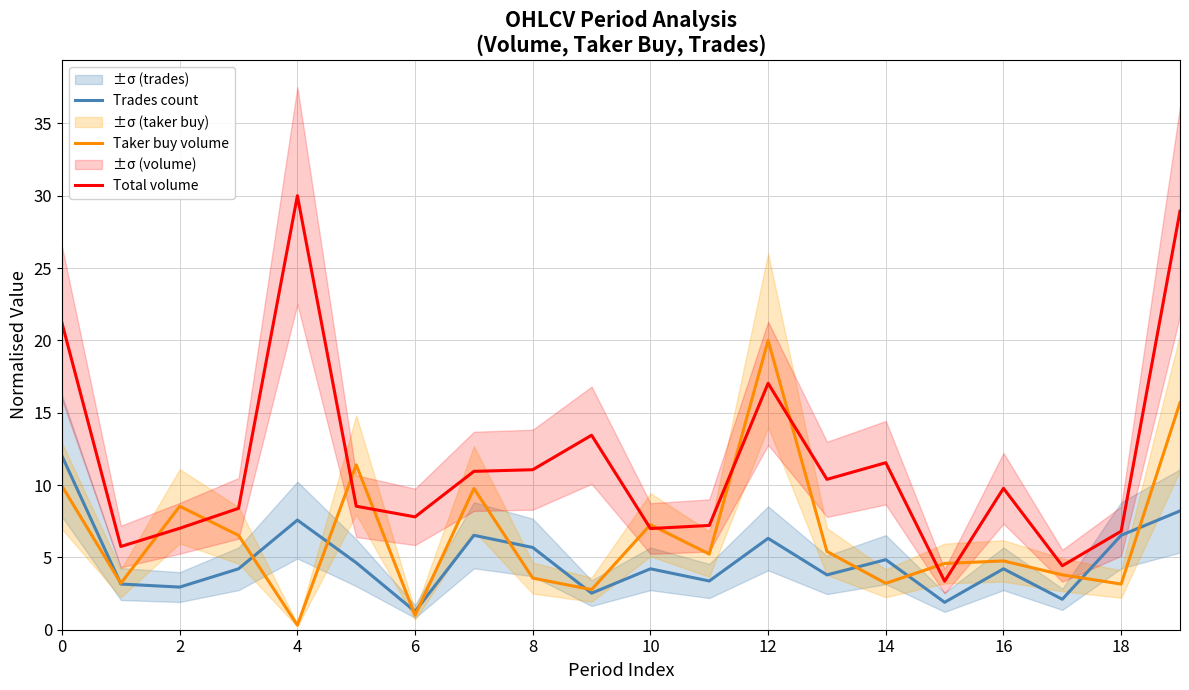

At how many categories does at least one series exceed 29?

1